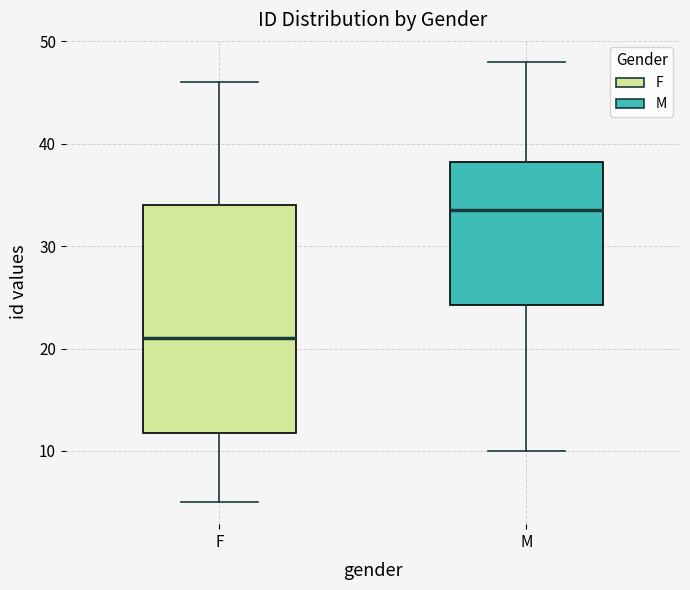

Which box is the tallest, from its lower edge to its upper edge?

F